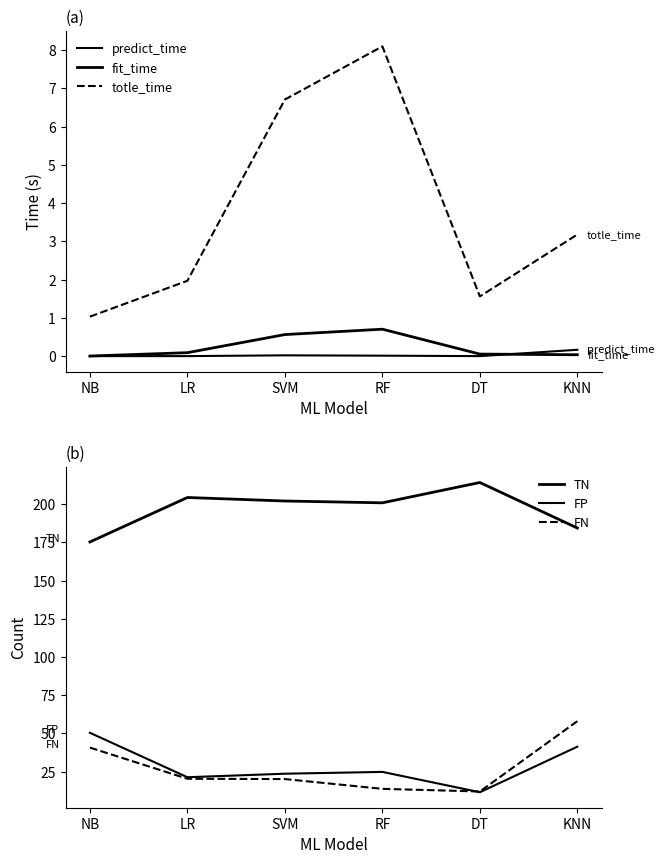

What is the maximum value for predict_time?

0.2